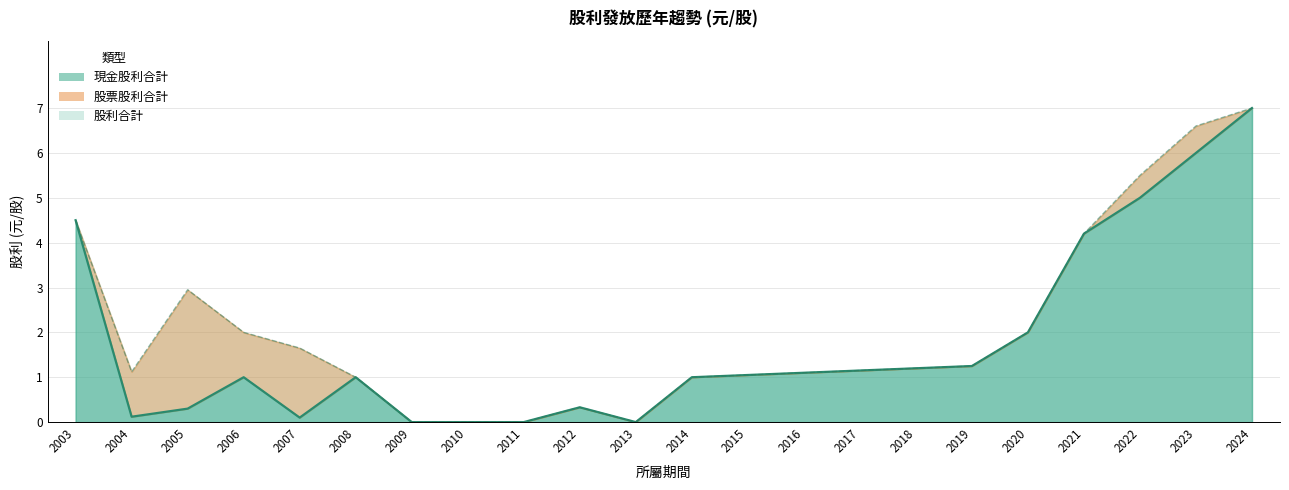

Which series has the largest total across all categories?

股利合計